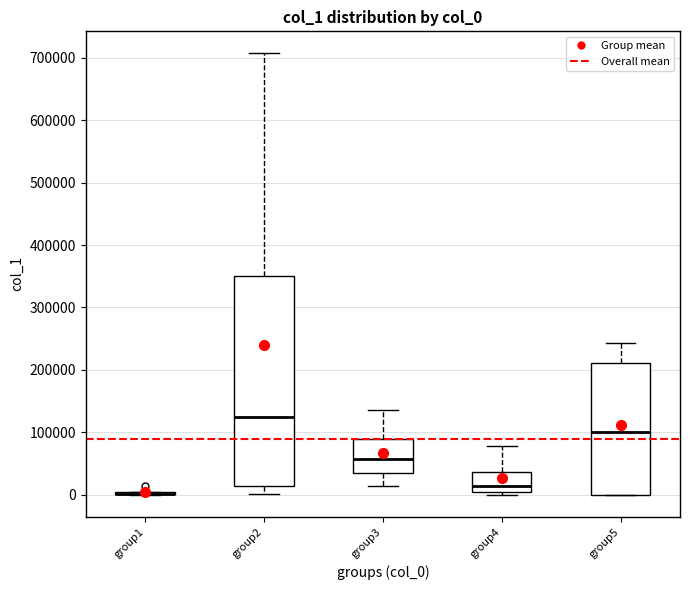

Which box is the tallest, from its lower edge to its upper edge?

group2